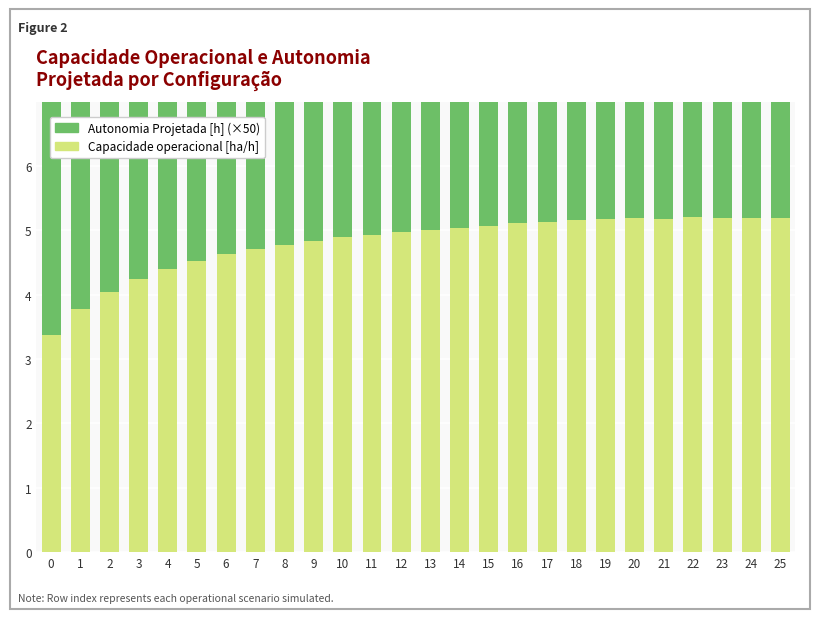

Reading left to right, list all the values displayed in this chart.

Capacidade operacional [ha/h]: 3.4	3.8	4.0	4.2	4.4	4.5	4.6	4.7	4.8	4.8	4.9	4.9	5.0	5.0	5.0	5.1	5.1	5.1	5.2	5.2	5.2	5.2	5.2	5.2	5.2	5.2
Autonomia Projetada [h] (×50): 5.5	7.0	8.5	9.5	11.0	12.5	13.5	15.0	16.5	17.5	19.0	20.5	21.5	23.0	24.5	25.5	27.0	28.0	29.5	30.5	32.0	33.0	34.5	35.5	37.0	38.0